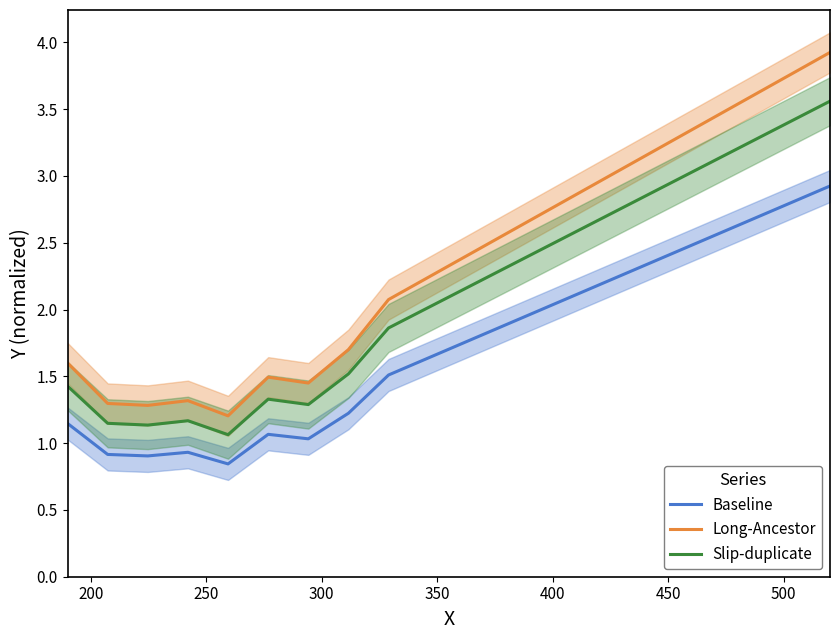

List the series in order of their peak value, highest first.

Long-Ancestor, Slip-duplicate, Baseline